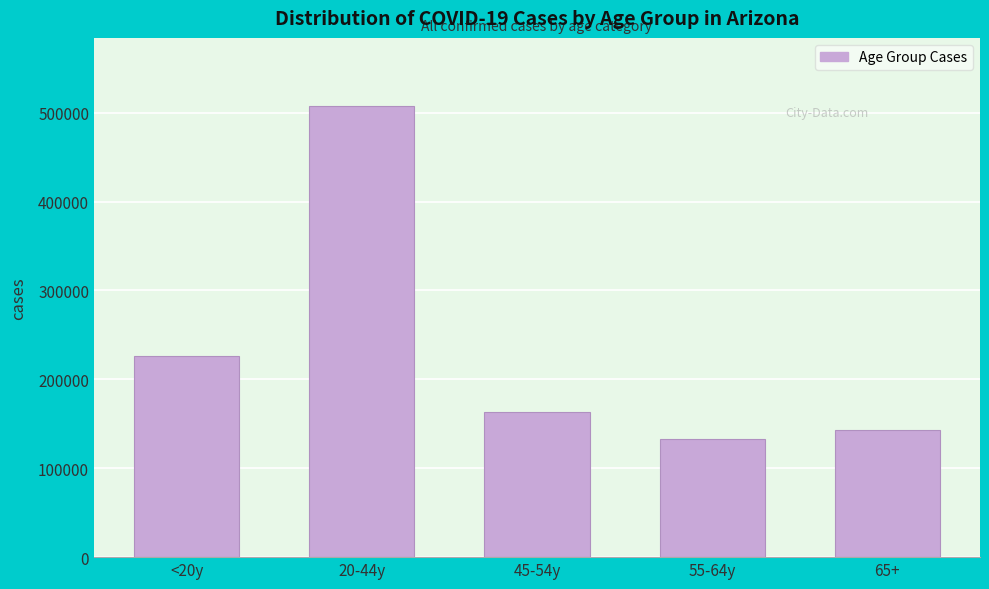

Reading left to right, transcribe all the data shown in this chart.

226020	507915	163735	132900	143361